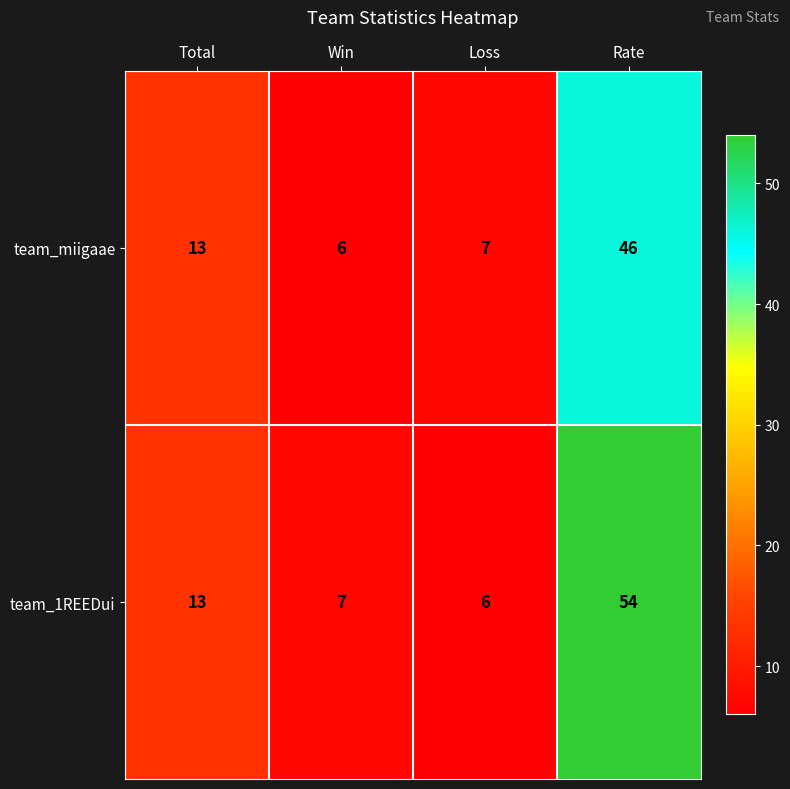

True or false: team_miigaae has a value of 6 at Win.

True